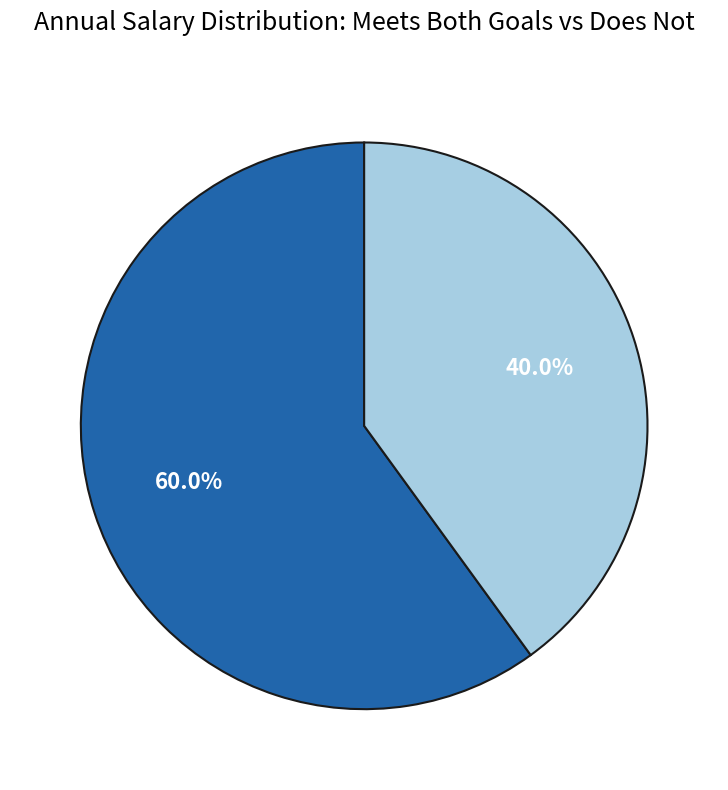

Is there a majority slice in this chart?

Yes